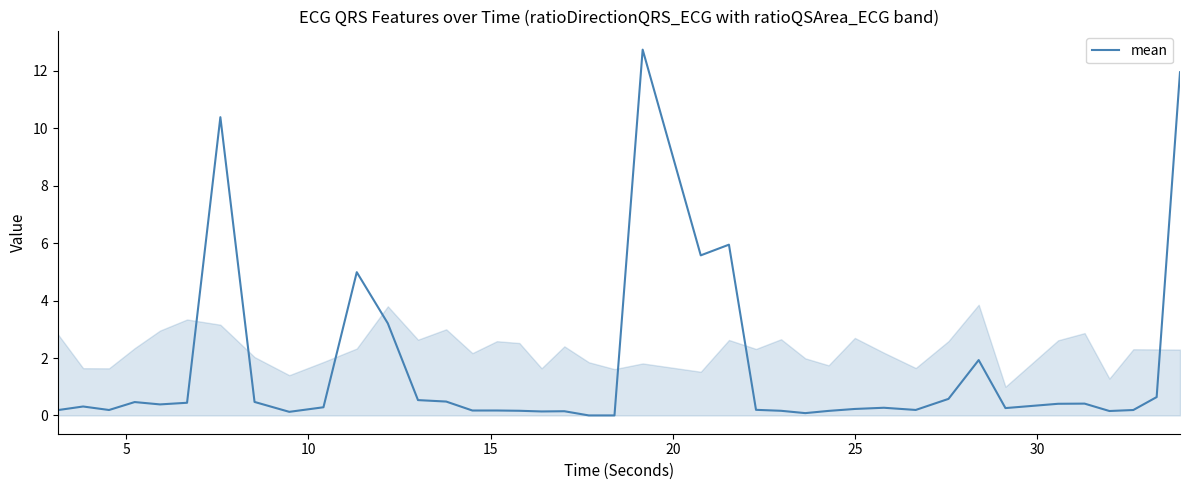

What is the maximum value shown in the chart?

12.7